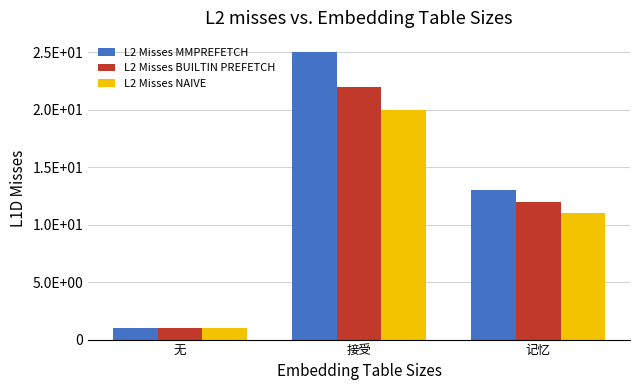

Which series changed the most between 无 and 记忆?

L2 Misses MMPREFETCH